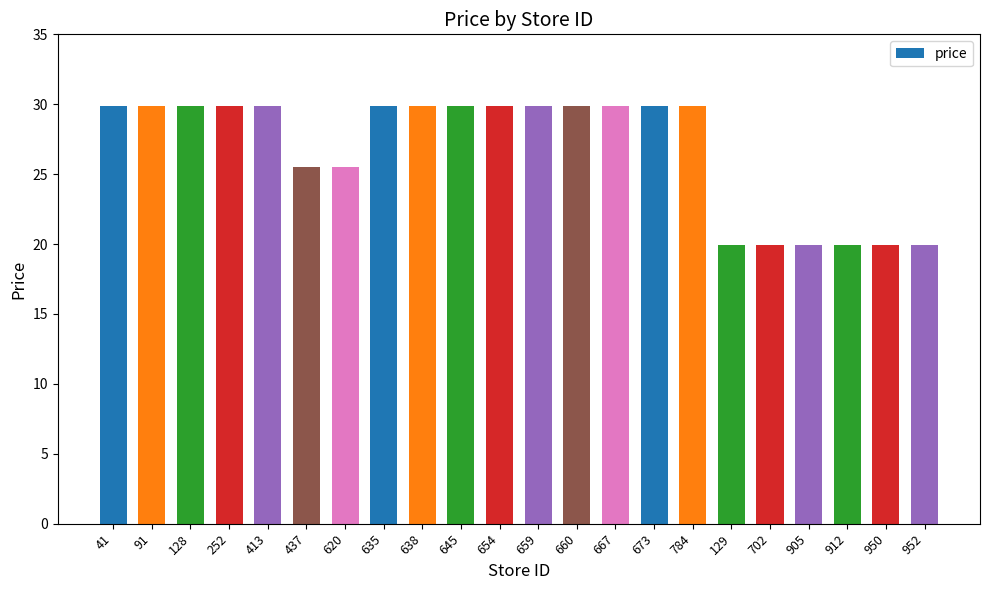

What is the difference between the second highest and minimum values?

10.0